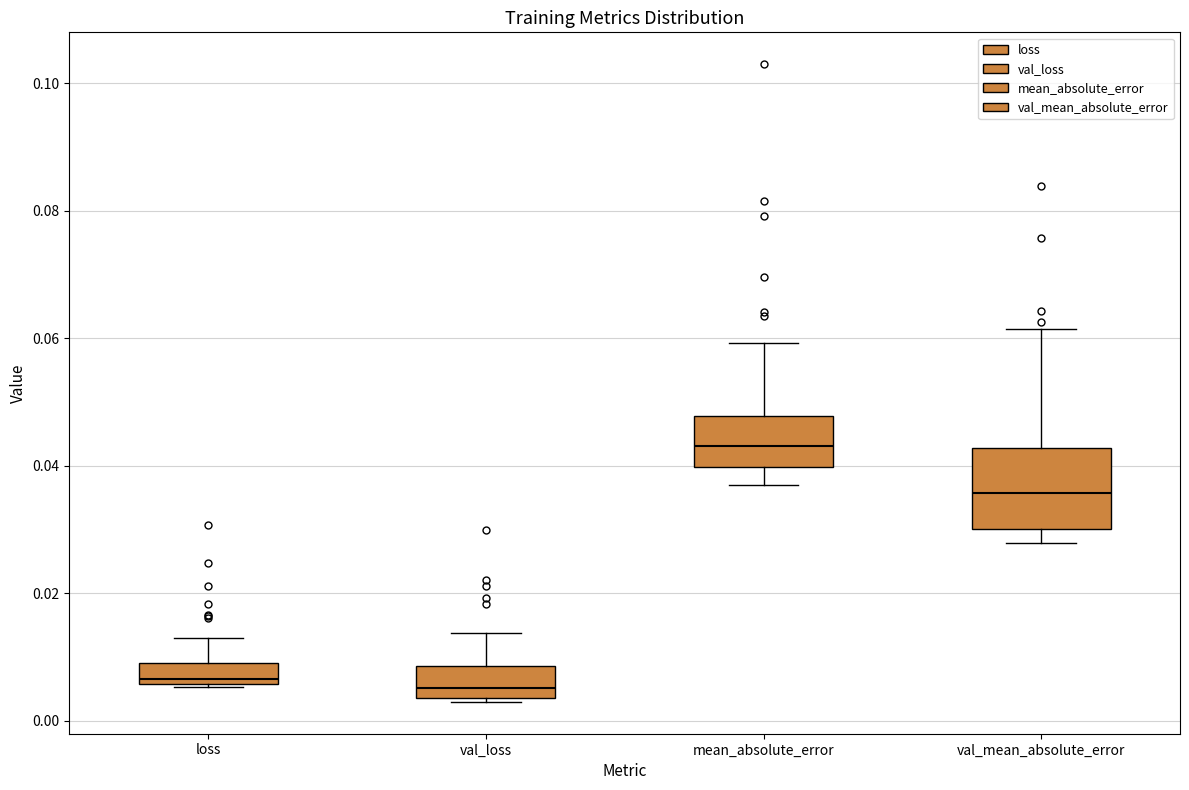

Reading left to right, transcribe this box plot: for each box, give where its median line is, the range the box spans, and where its two whiskers end, as read against the y-axis. The values are not printed on the chart, so give them approximately, as read against the axis.

loss: median 0.006 (just above the box's lower edge), box 0.006 to 0.010, whiskers 0.006 to 0.012
val_loss: median 0.006, box 0.004 to 0.008, whiskers 0.002 to 0.014
mean_absolute_error: median 0.044, box 0.040 to 0.048, whiskers 0.038 to 0.060
val_mean_absolute_error: median 0.036, box 0.030 to 0.042, whiskers 0.028 to 0.062